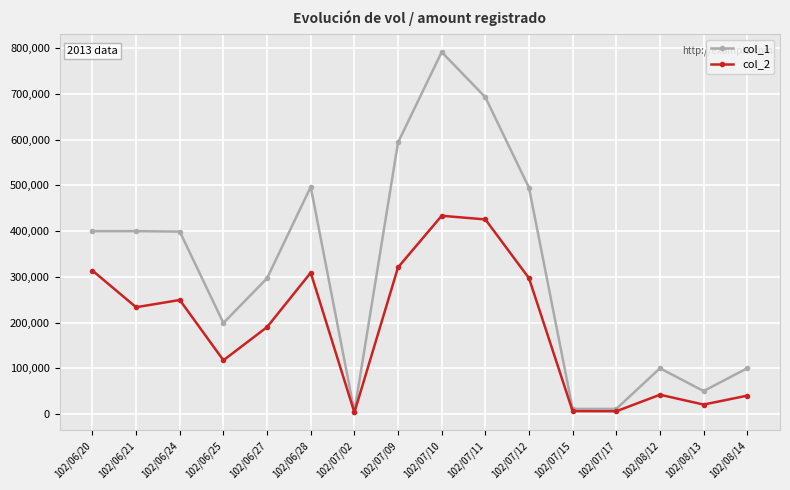

At which category is the sum across all series the highest?

102/07/10